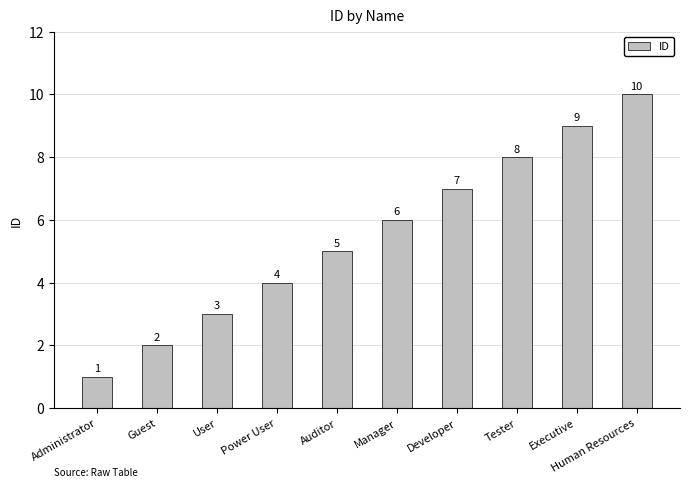

Reading left to right, list all the values displayed in this chart.

1	2	3	4	5	6	7	8	9	10